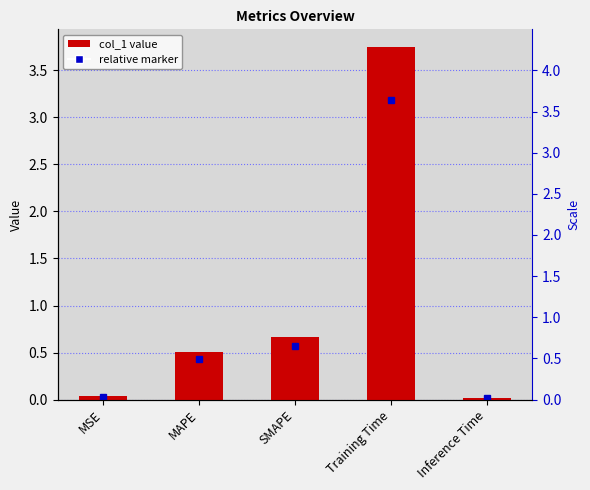

What value does the data have at SMAPE?

0.7